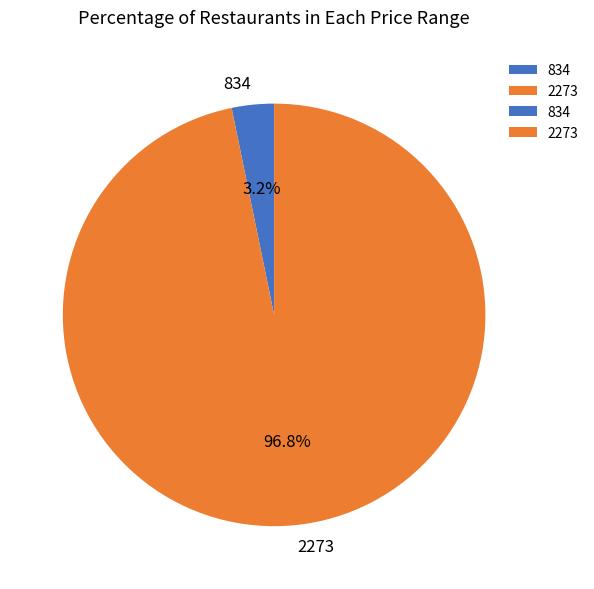

What percentage is the 834 slice, to the nearest percent?

3%